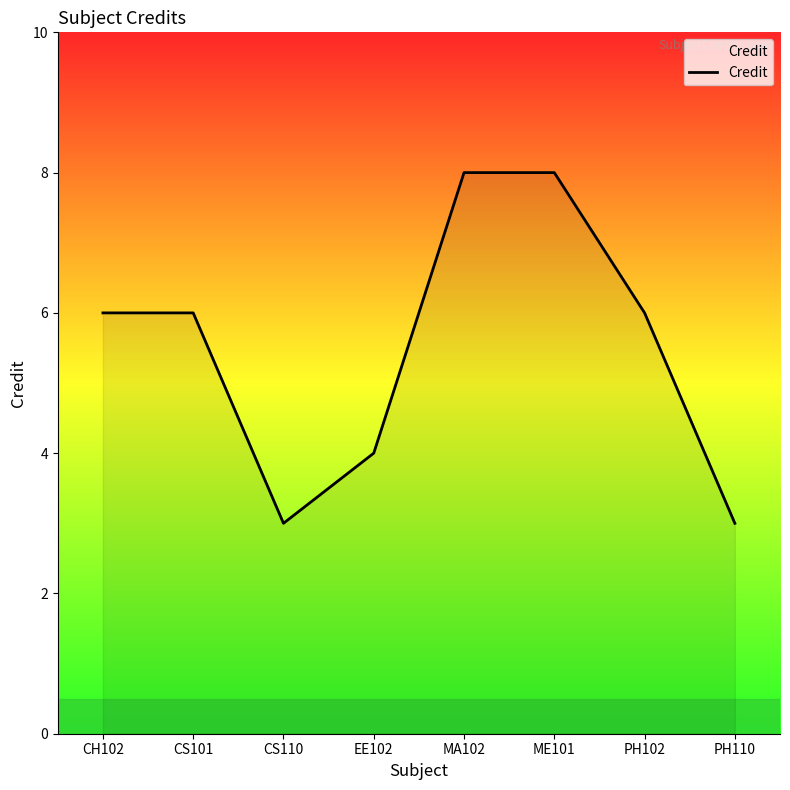

What value does the data have at CS101?

6